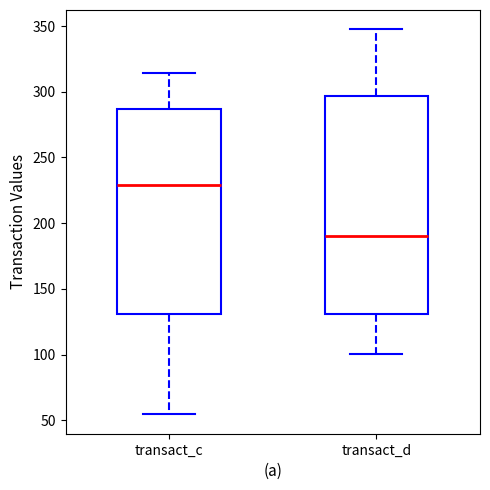

Reading left to right, transcribe this box plot: for each box, give where its median line is, the range the box spans, and where its two whiskers end, as read against the y-axis. The values are not printed on the chart, so give them approximately, as read against the axis.

transact_c: median 230, box 130 to 285, whiskers 55 to 315
transact_d: median 190, box 130 to 295, whiskers 100 to 350